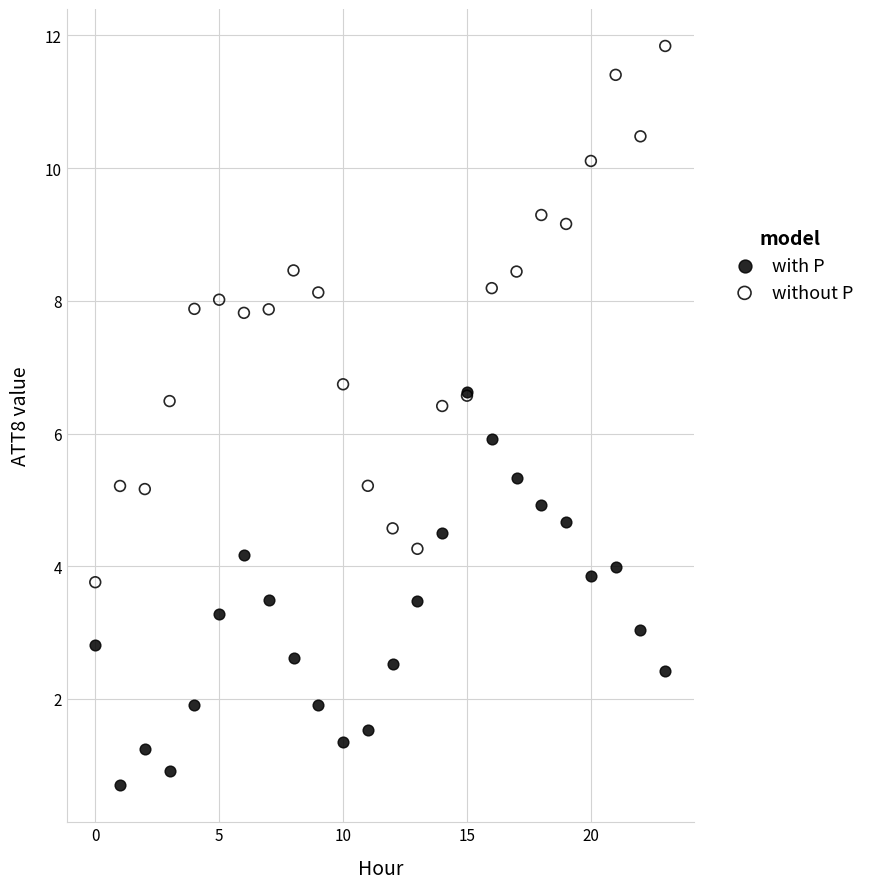

Which series reaches the maximum Y coordinate?

without P